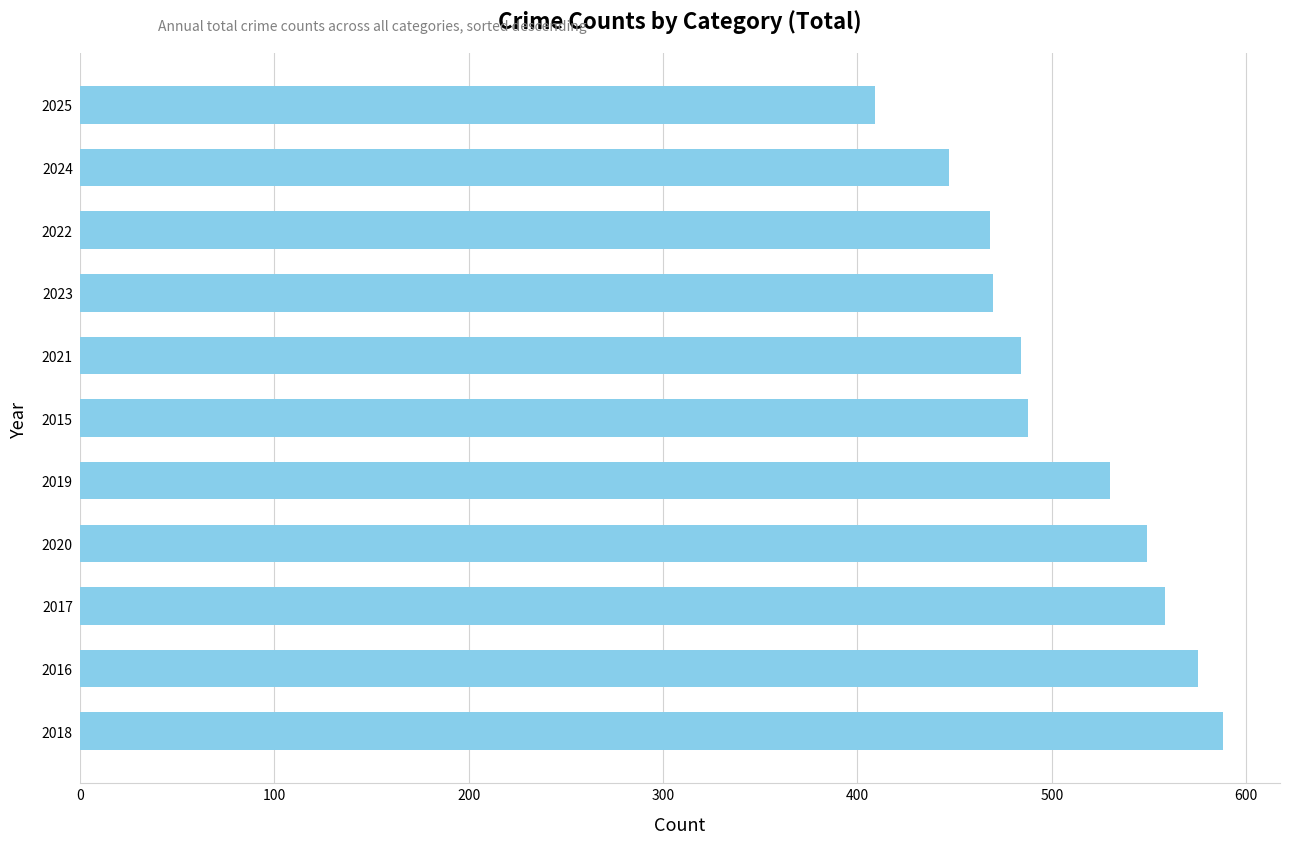

Between 2025 and 2017, which is larger?

2017